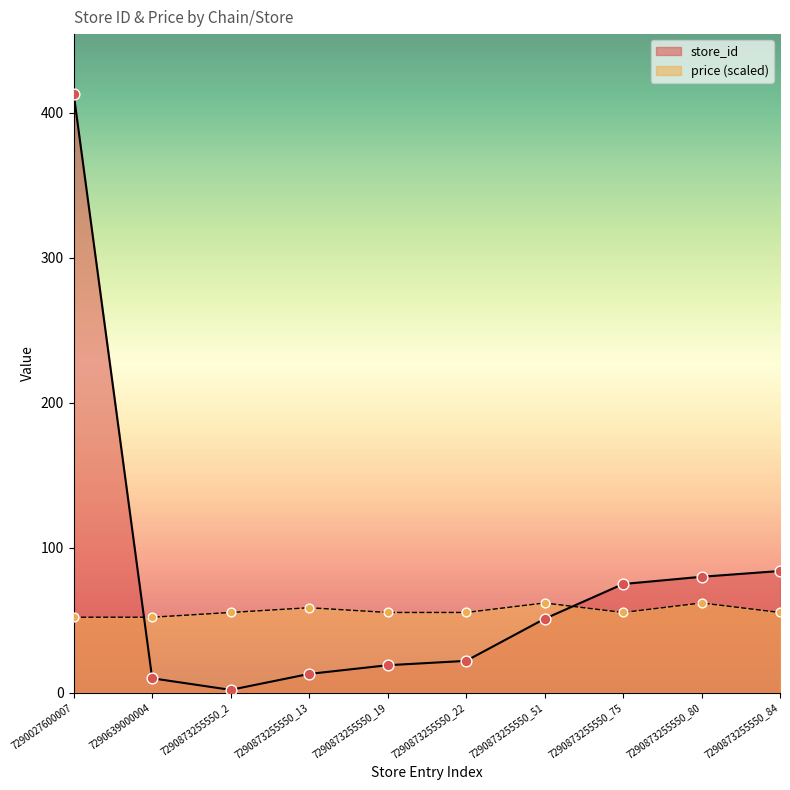

Which series has the largest Y range (max minus min)?

store_id